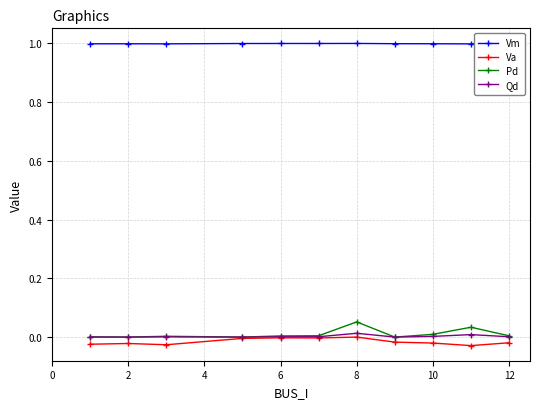

How many distinct data groups are displayed?

4